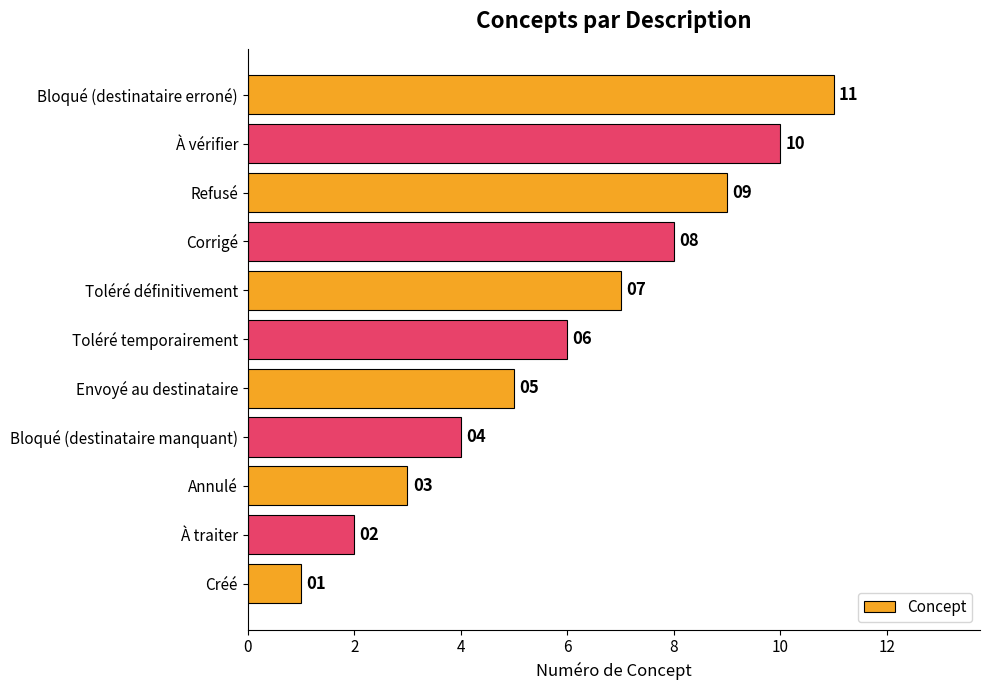

How many distinct data groups are displayed?

1